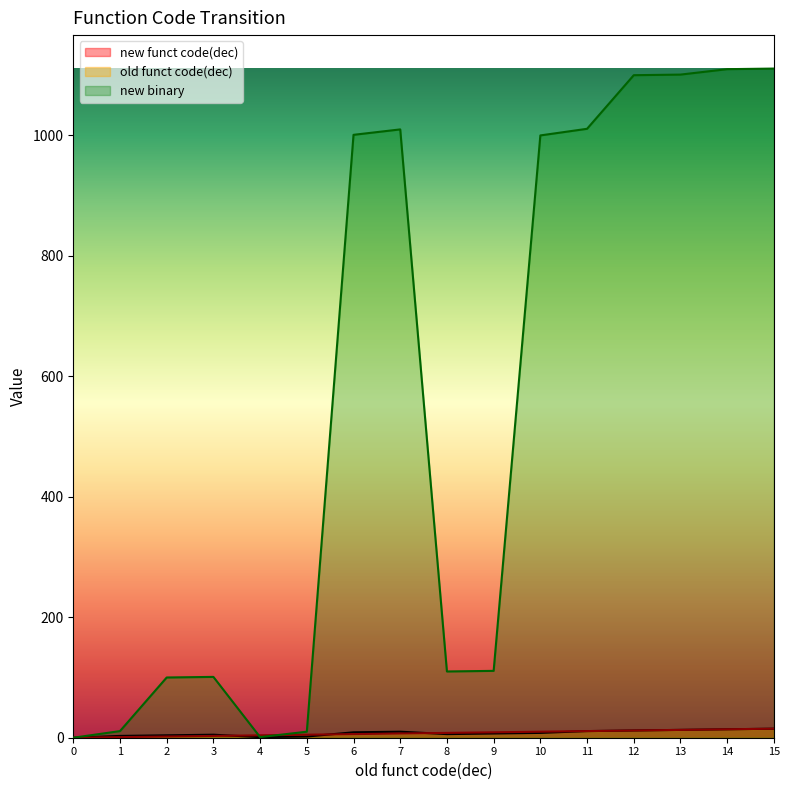

Between 2 and 12, which is larger?

12